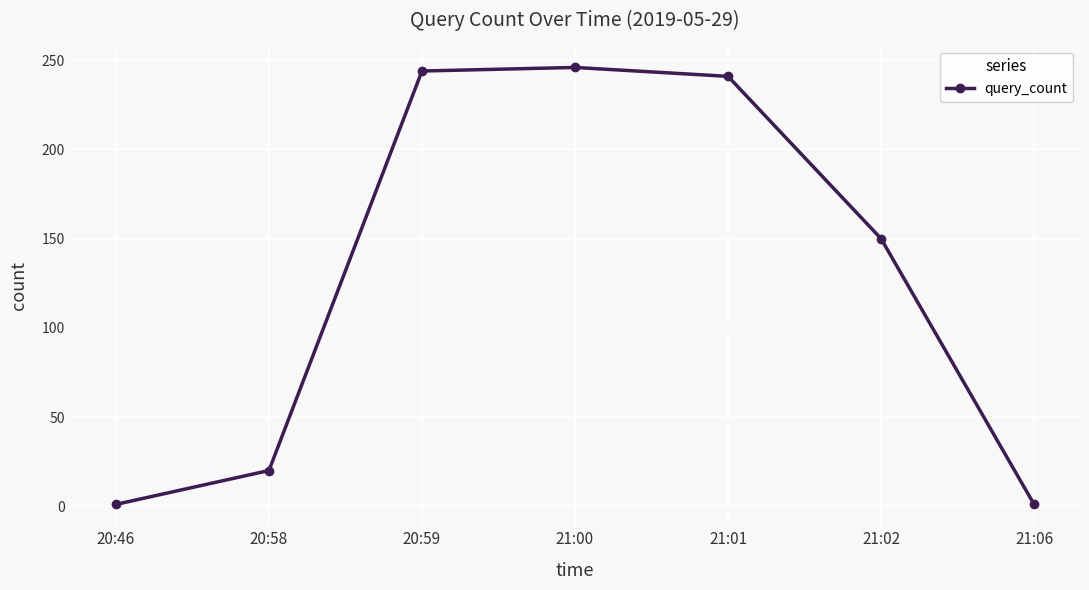

What is the label of the 7th point from the left?

21:06